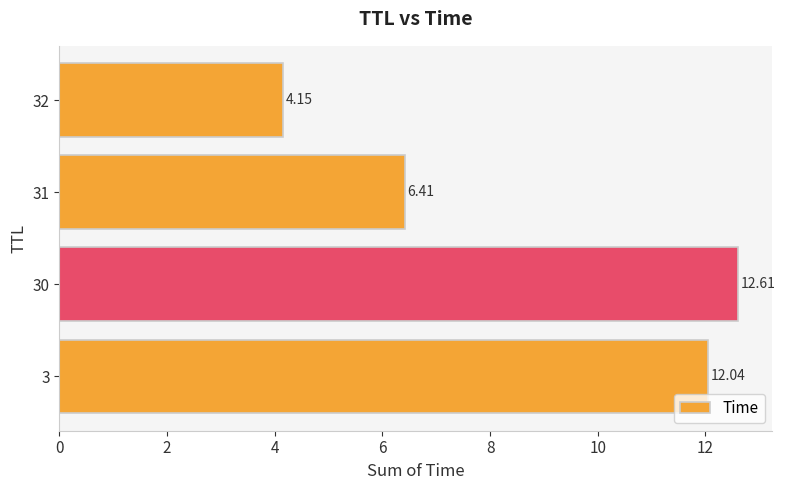

What is the sum of all values?

35.2